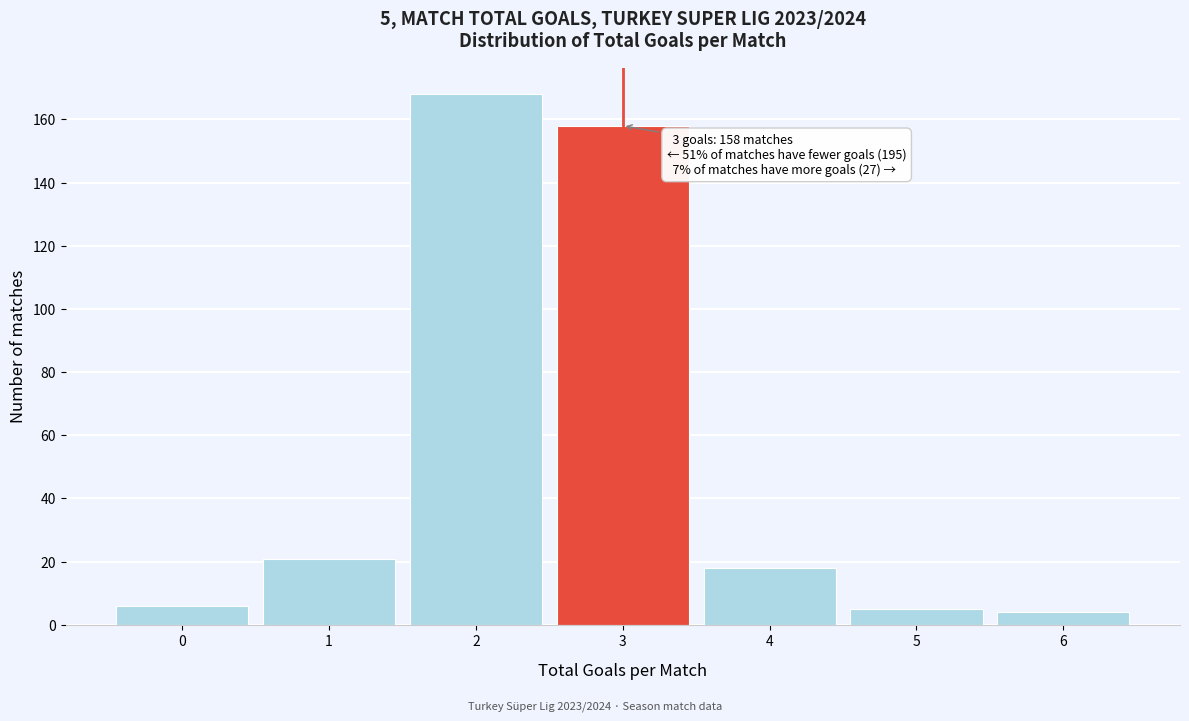

Which range on the x-axis has the tallest bar?

1.5 to 2.5